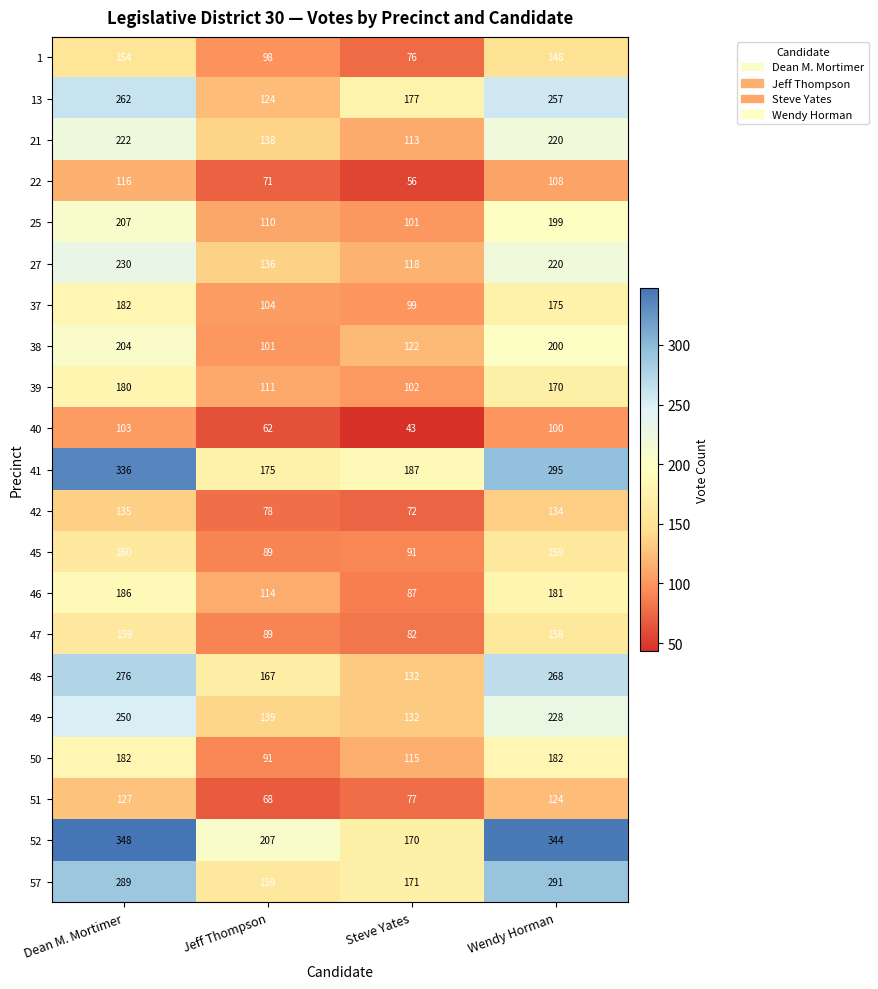

Which series has the largest range (max minus min)?

52